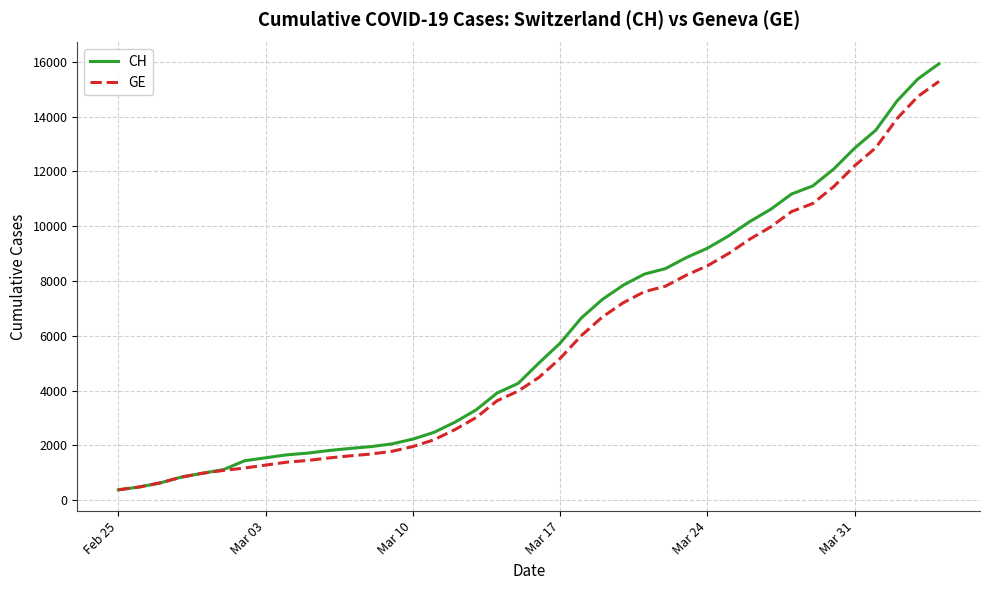

Which series has the largest range (max minus min)?

CH